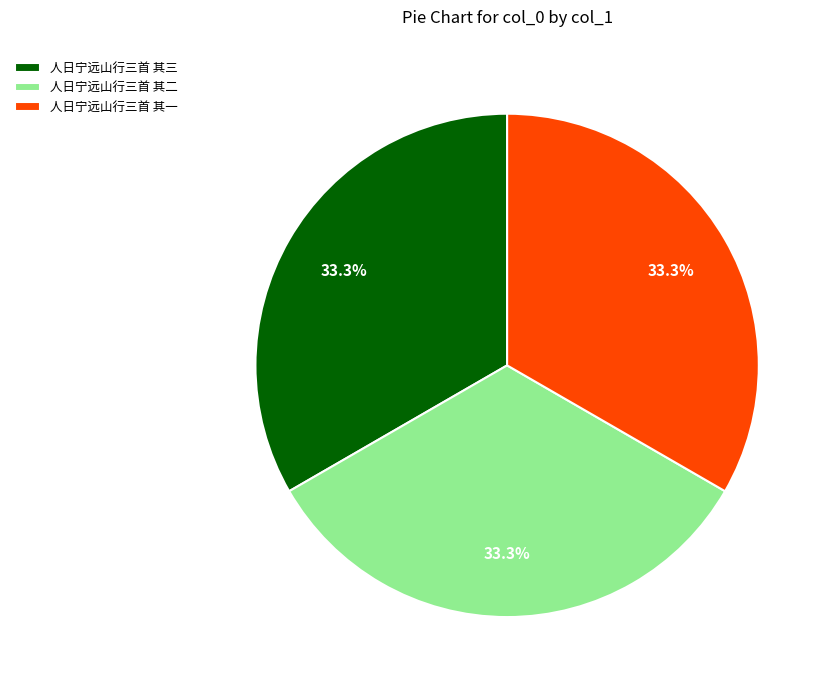

How much of the chart is everything except 人日宁远山行三首 其二?

66.7%